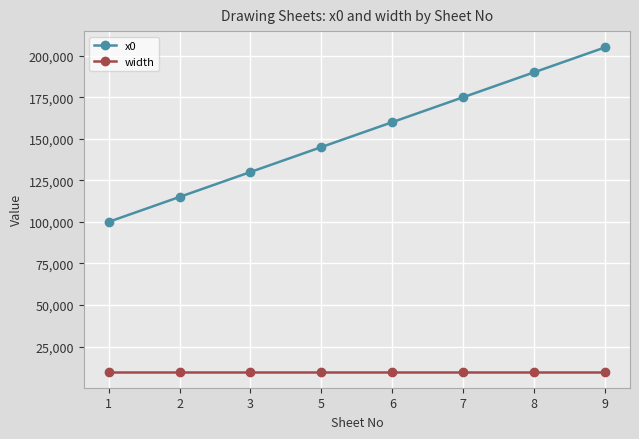

How many lines are shown in the chart?

2